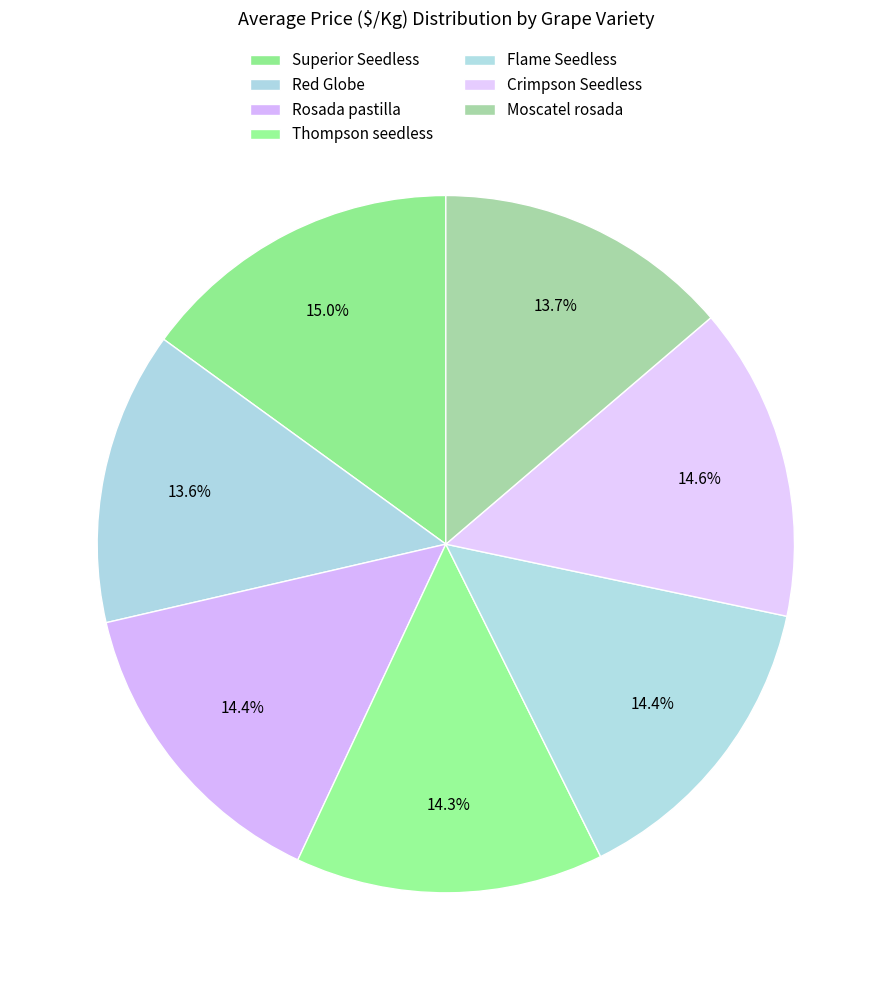

How much of the chart is everything except Flame Seedless?

85.6%